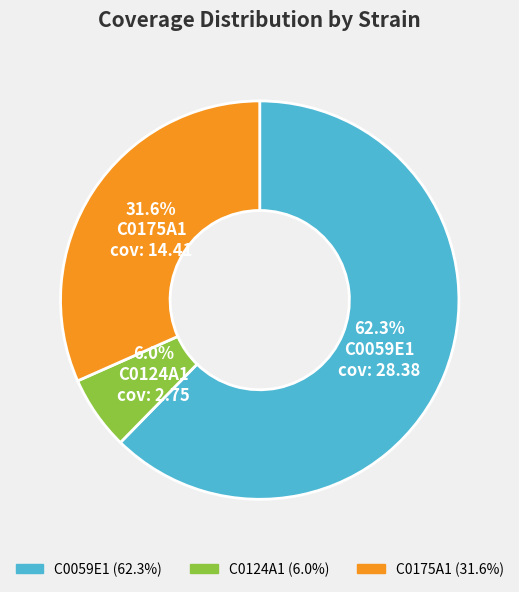

Is it true that C0124A1 is 6% of the pie?

True